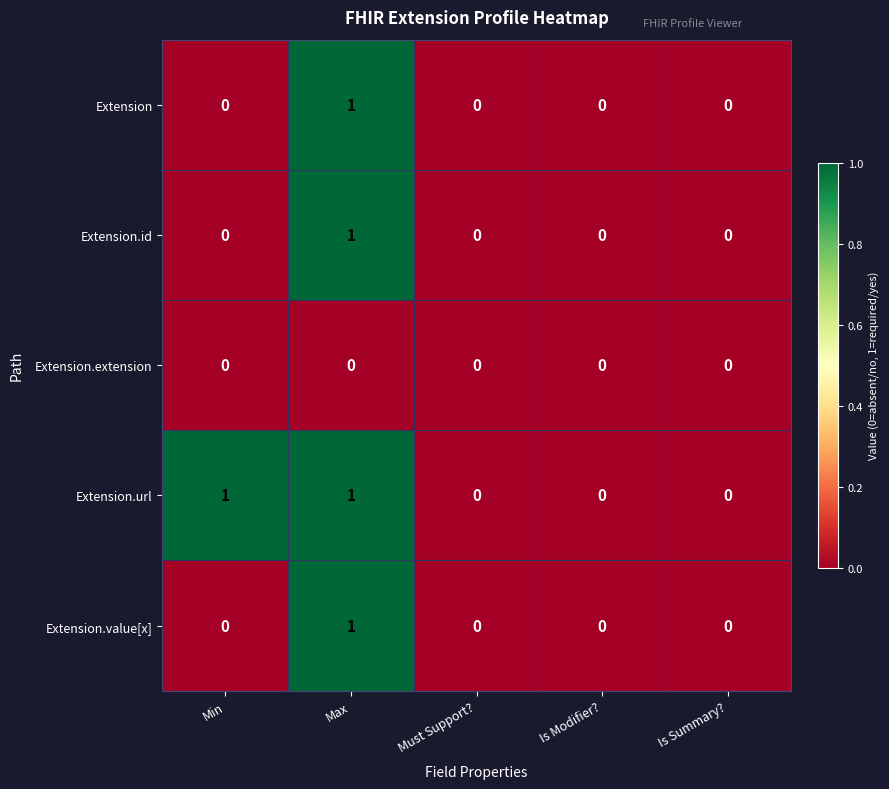

At which category is the sum across all series the highest?

Max